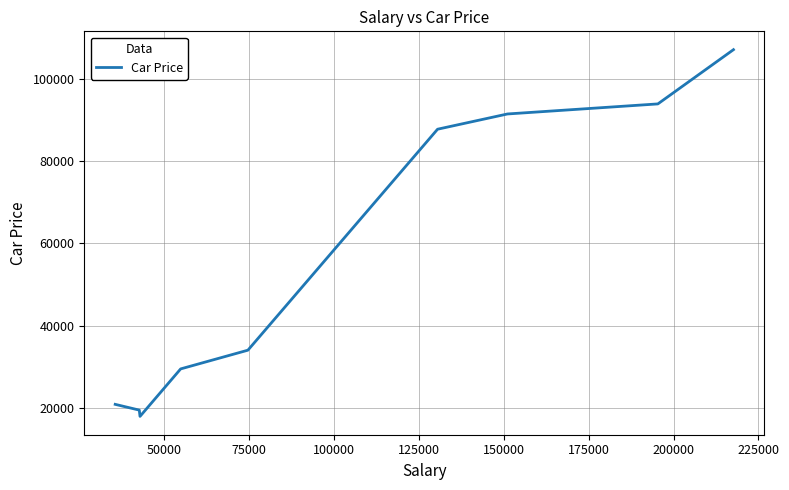

What is the sum of all values?

502208